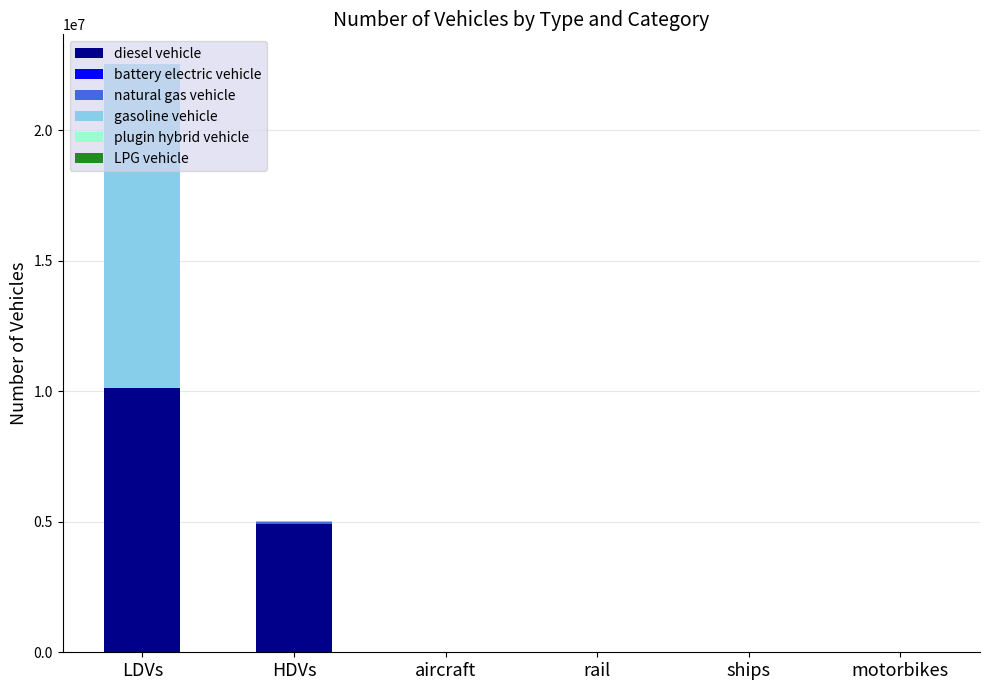

At which category is the sum across all series the highest?

LDVs